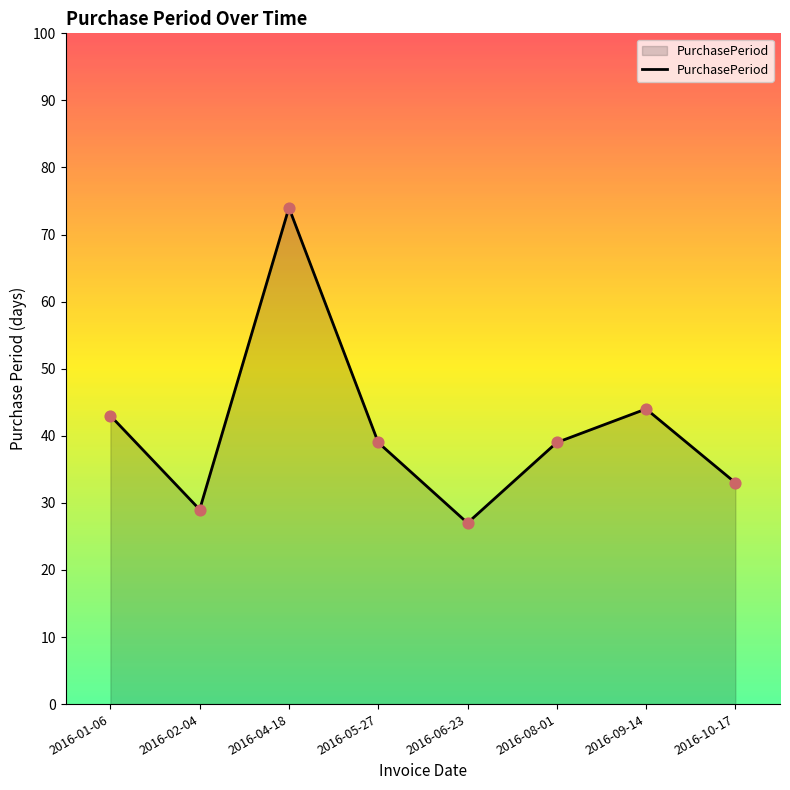

Which has a higher value, 2016-02-04 or 2016-08-01?

2016-08-01